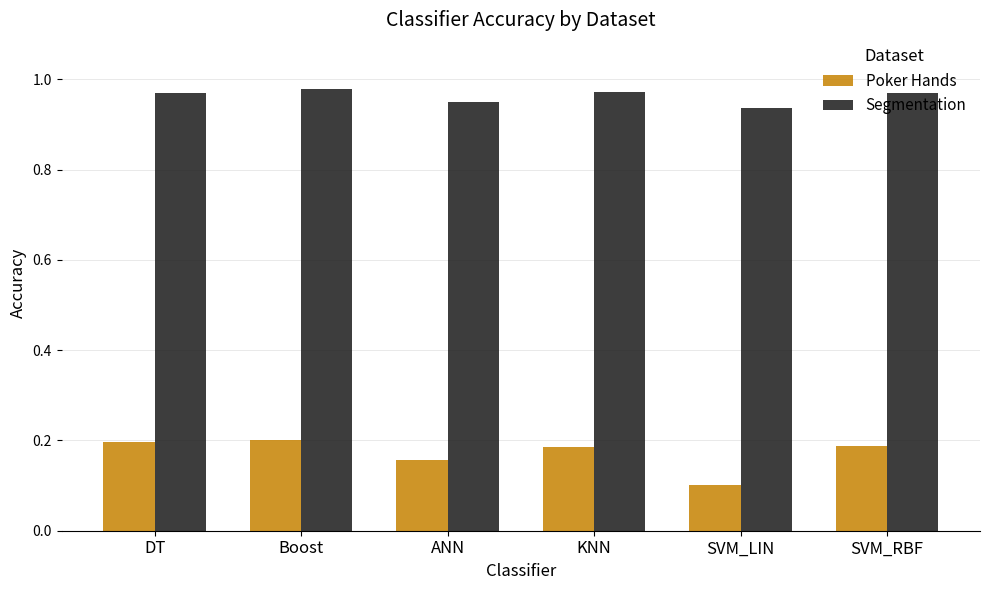

Count the Segmentation values in the range 0 to 1.

6